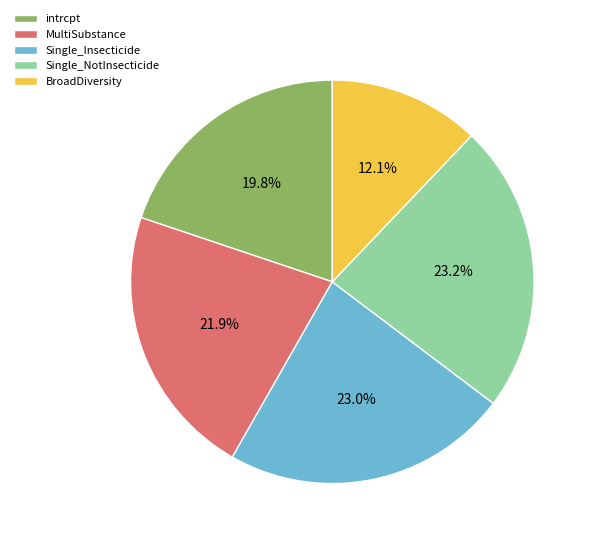

Is there a majority slice in this chart?

No